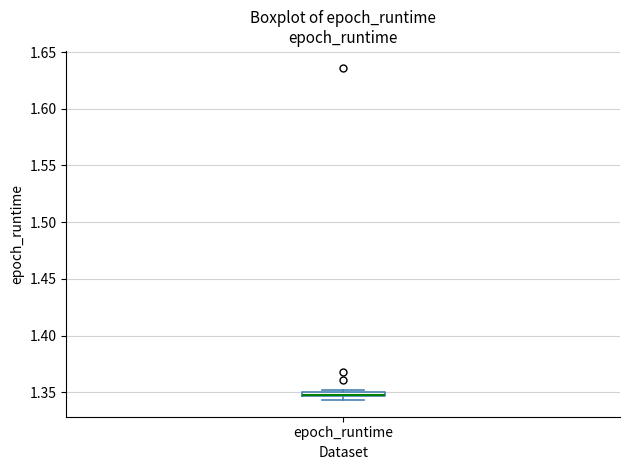

Where is the lower edge of the box for epoch_runtime on the y-axis? The values are not printed on the chart, so give them approximately, as read against the axis.

1.345